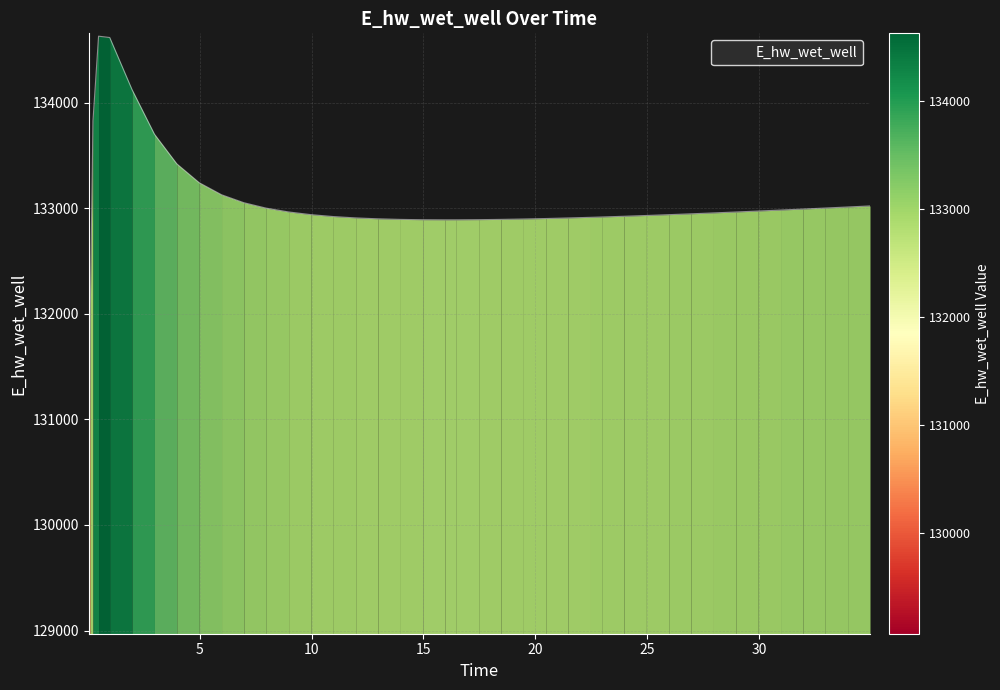

What is the minimum value shown in the chart?

129070.3